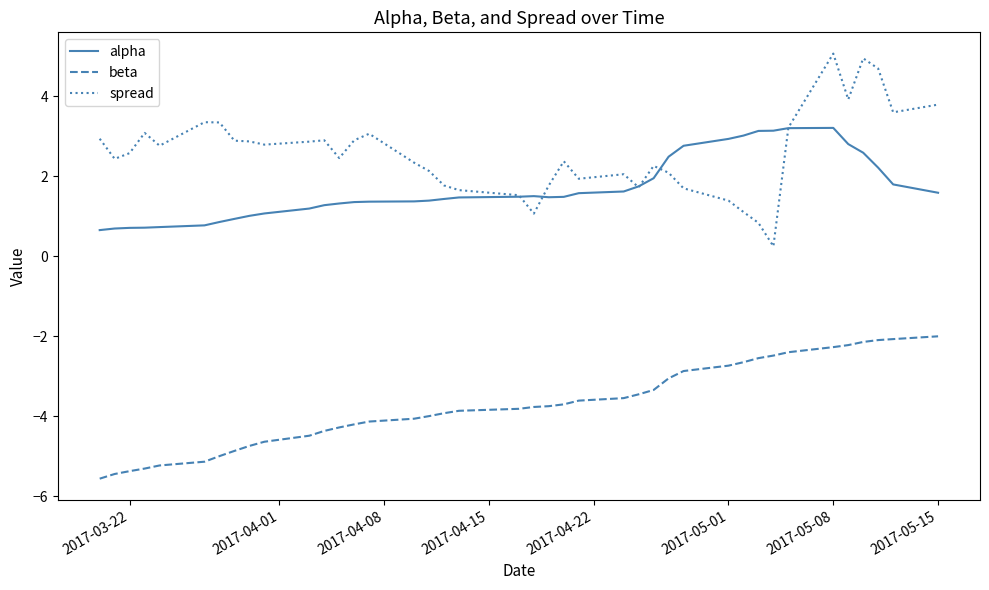

Which series has the largest total across all categories?

spread